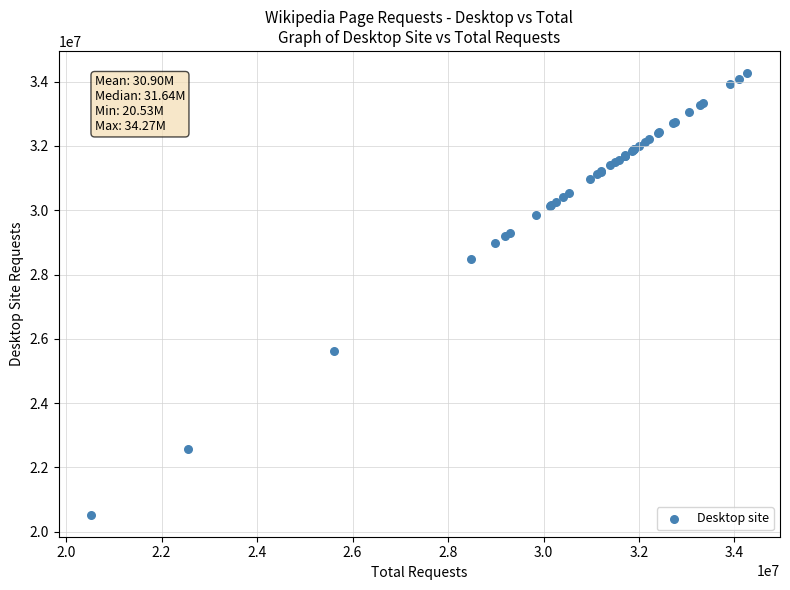

What Y value in the scatter plot is closest to 27399141?

28483227